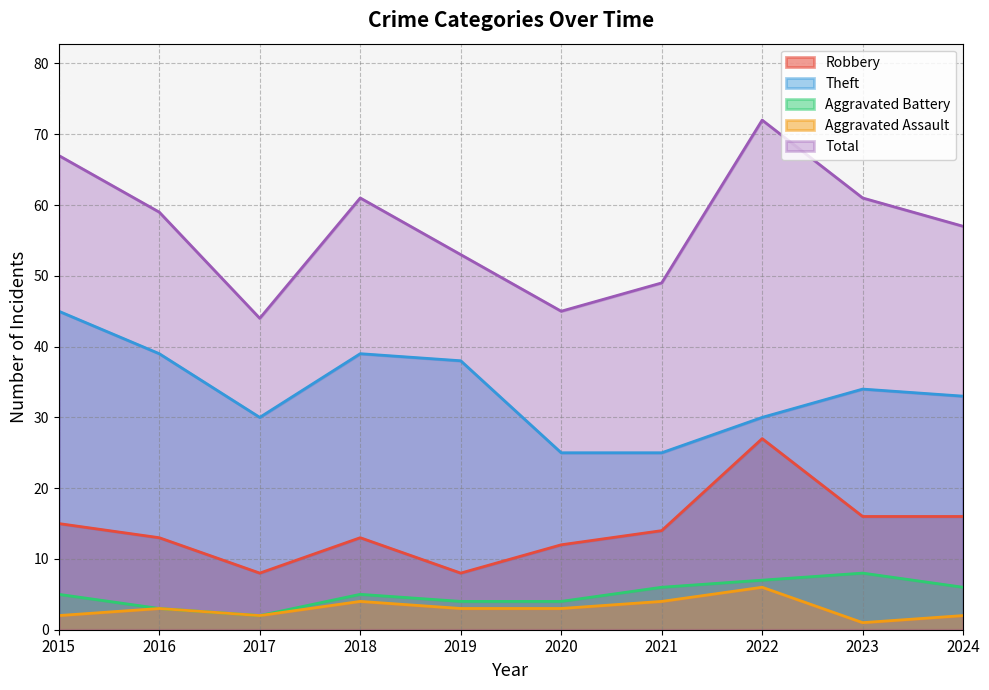

How many data points in Aggravated Assault are less than 3?

4